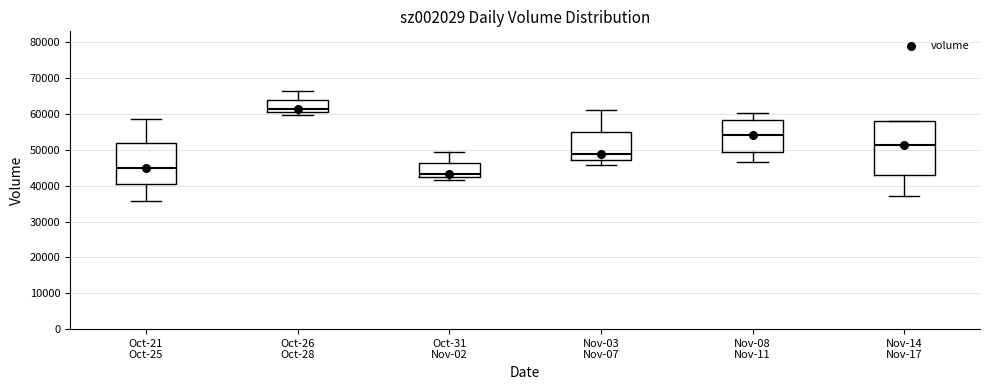

Reading left to right, transcribe this box plot: for each box, give where its median line is, the range the box spans, and where its two whiskers end, as read against the y-axis. The values are not printed on the chart, so give them approximately, as read against the axis.

Oct-21 Oct-25: median 45000, box 40000 to 52000, whiskers 36000 to 59000
Oct-26 Oct-28: median 61000, box 60000 to 64000, whiskers 60000 (just below the box's lower edge) to 66000
Oct-31 Nov-02: median 43000, box 42000 to 46000, whiskers 41000 to 49000
Nov-03 Nov-07: median 49000, box 47000 to 55000, whiskers 46000 to 61000
Nov-08 Nov-11: median 54000, box 50000 to 58000, whiskers 47000 to 60000
Nov-14 Nov-17: median 51000, box 43000 to 58000, whiskers 37000 to 58000